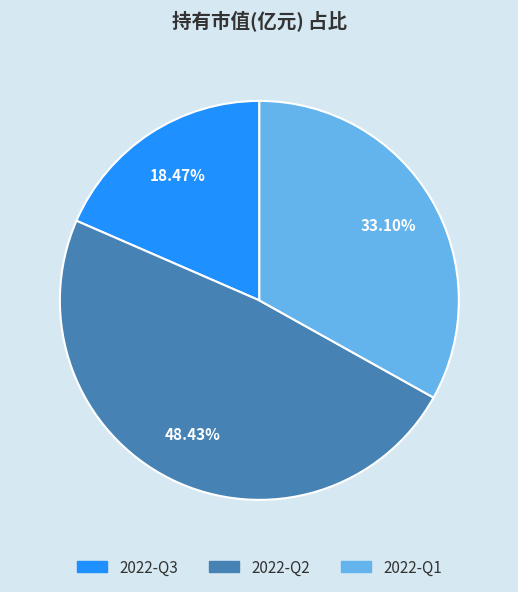

How much of the chart is everything except 2022-Q2?

51.6%